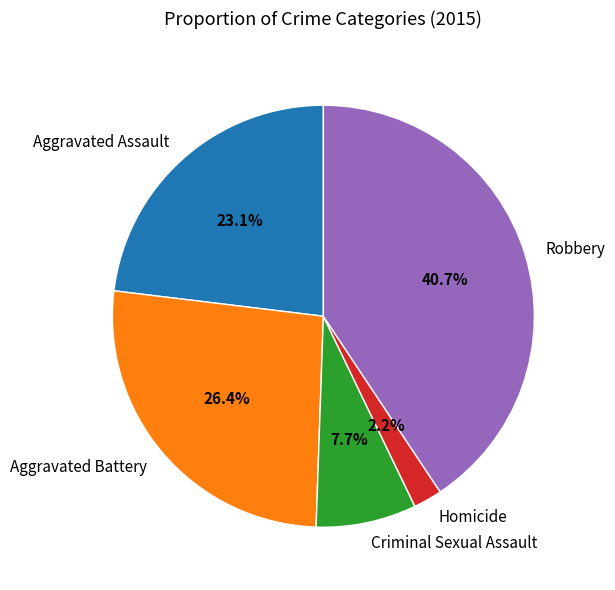

Which category has the biggest portion of the pie?

Robbery